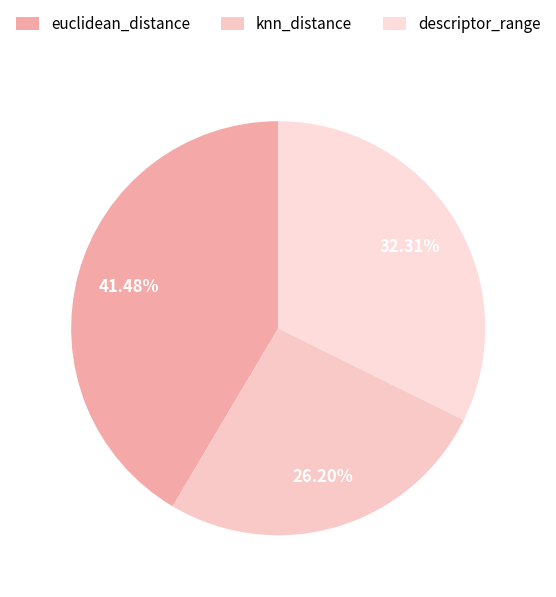

The euclidean_distance slice represents 49% of the pie. True or false?

False